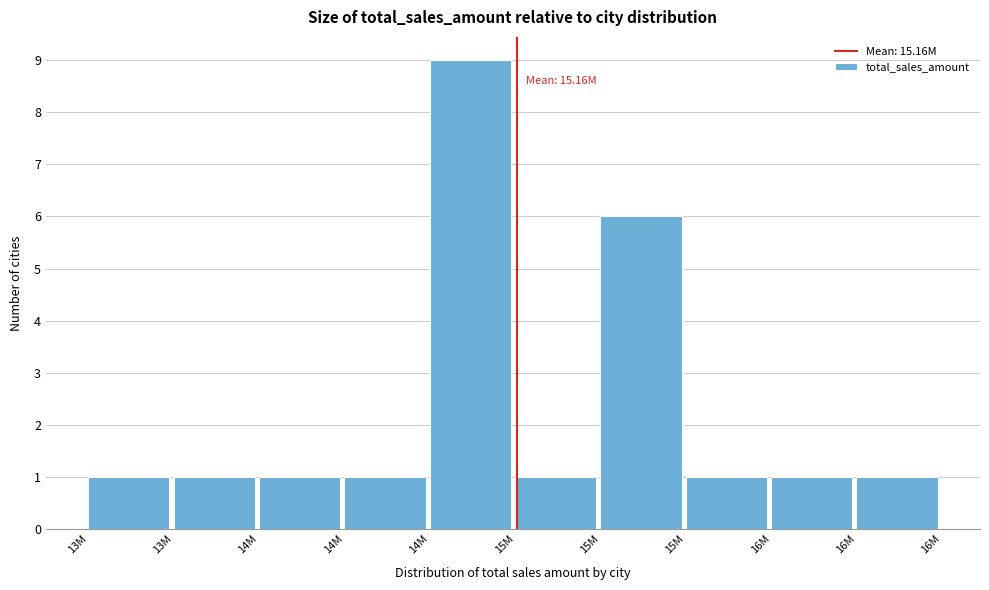

How many distinct data groups are displayed?

1